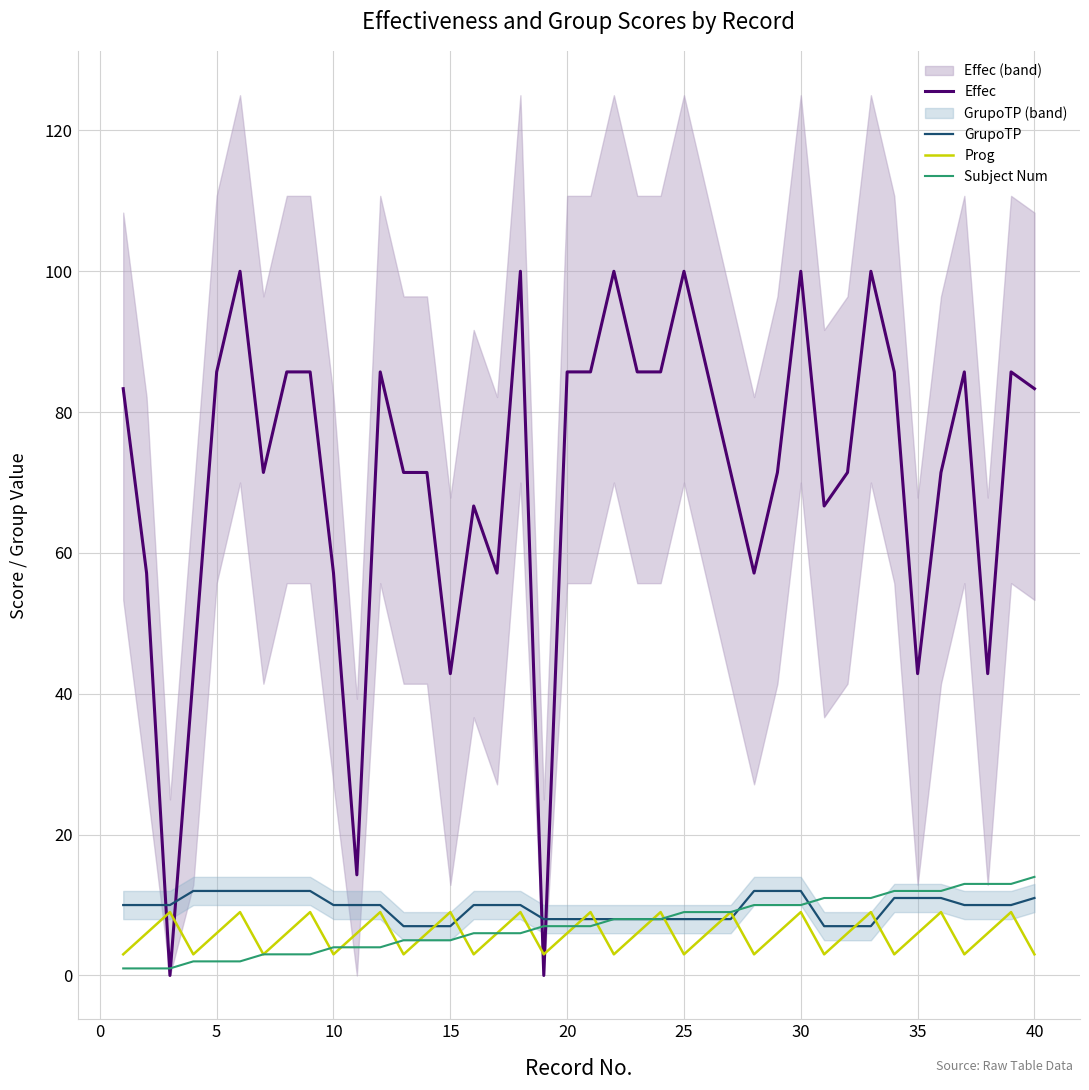

Is it true that GrupoTP equals 10.0 at 10?

True